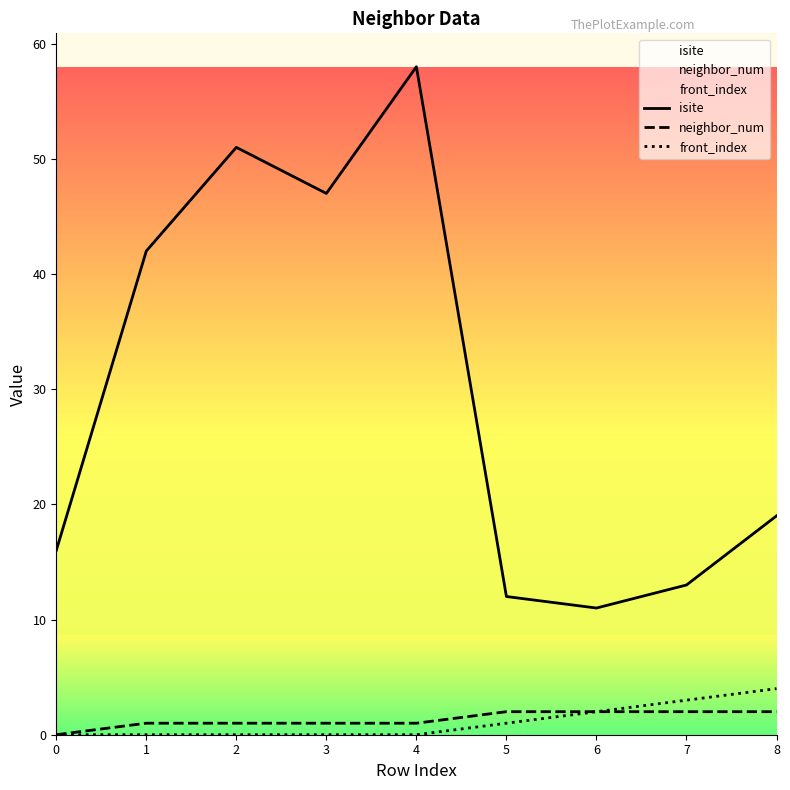

Between 6 and 3, which is larger?

3